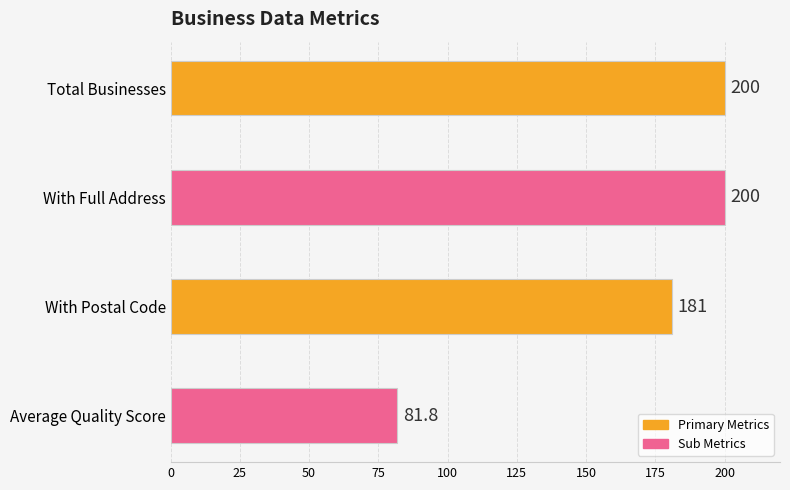

How many distinct data groups are displayed?

1